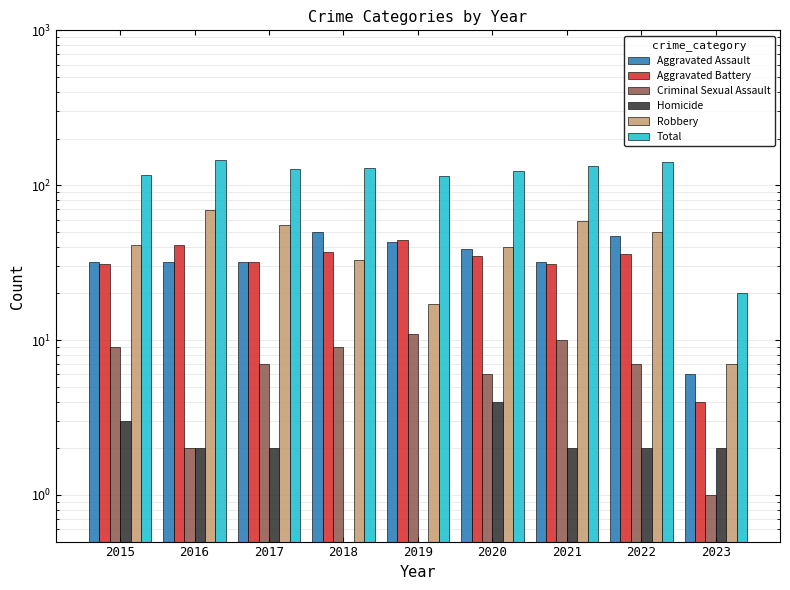

Reading right to left, list all the values displayed in this chart.

Aggravated Assault: 6.0	47.0	32.0	39.0	43.0	50.0	32.0	32.0	32.0
Aggravated Battery: 4.0	36.0	31.0	35.0	44.0	37.0	32.0	41.0	31.0
Criminal Sexual Assault: 1.0	7.0	10.0	6.0	11.0	9.0	7.0	2.0	9.0
Homicide: 2.0	2.0	2.0	4.0	0.5	0.5	2.0	2.0	3.0
Robbery: 7.0	50.0	59.0	40.0	17.0	33.0	55.0	69.0	41.0
Total: 20.0	142.0	134.0	124.0	115.0	129.0	128.0	146.0	116.0